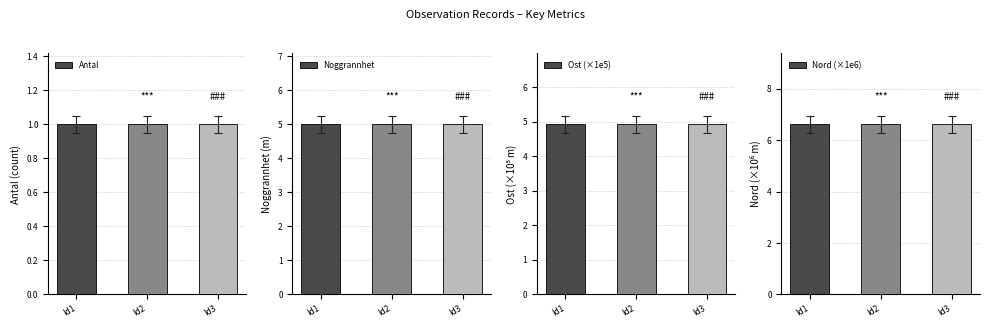

Is it true that Antal equals 1.5 at Id2?

False